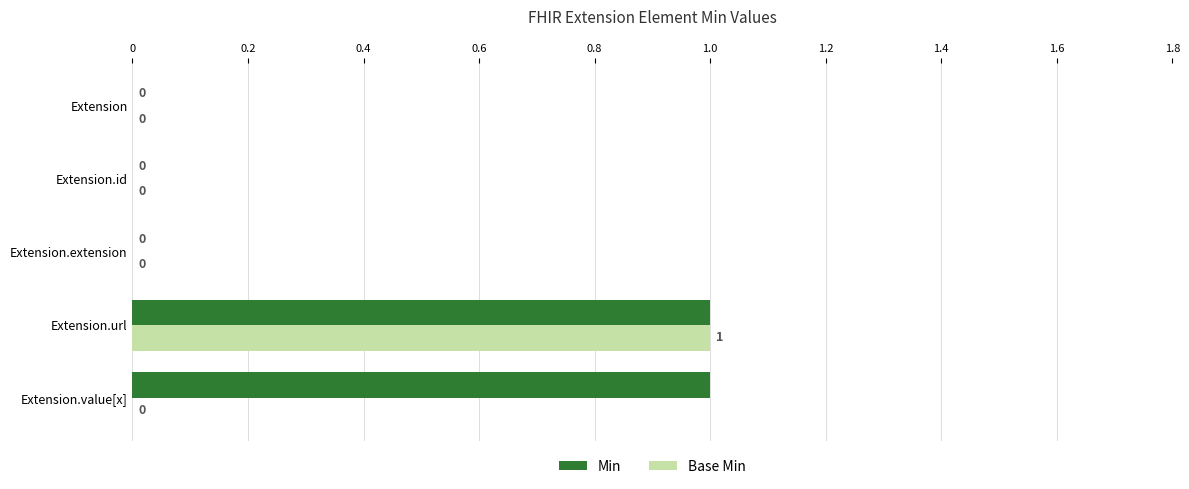

The Min series shows 0 at Extension.value[x]. True or false?

False